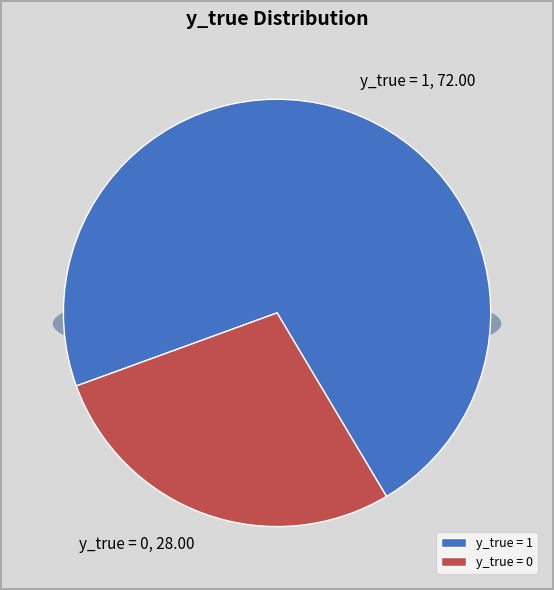

Count the number of slices in the pie.

2